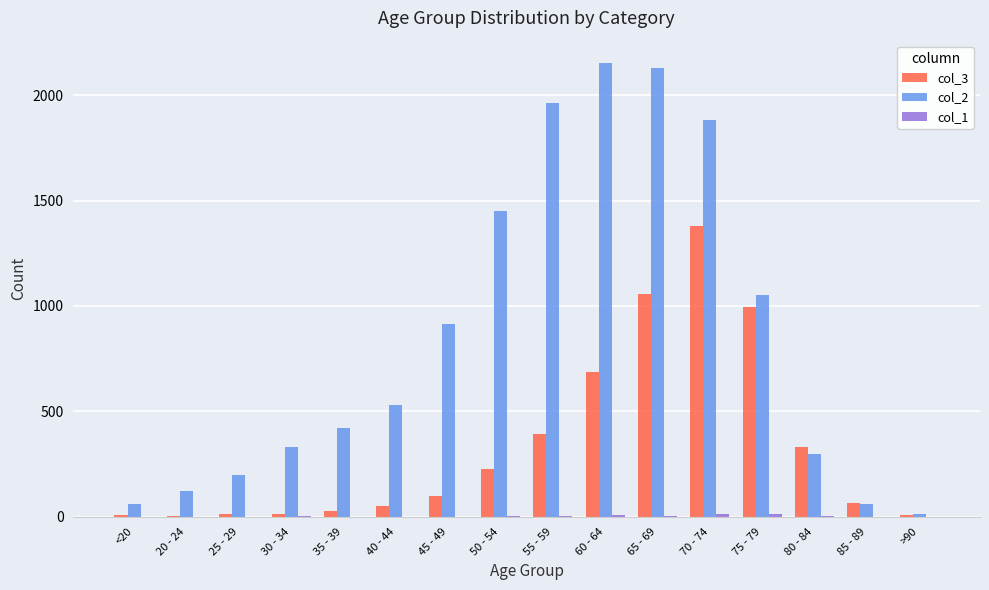

Does the chart contain stacked bars?

No